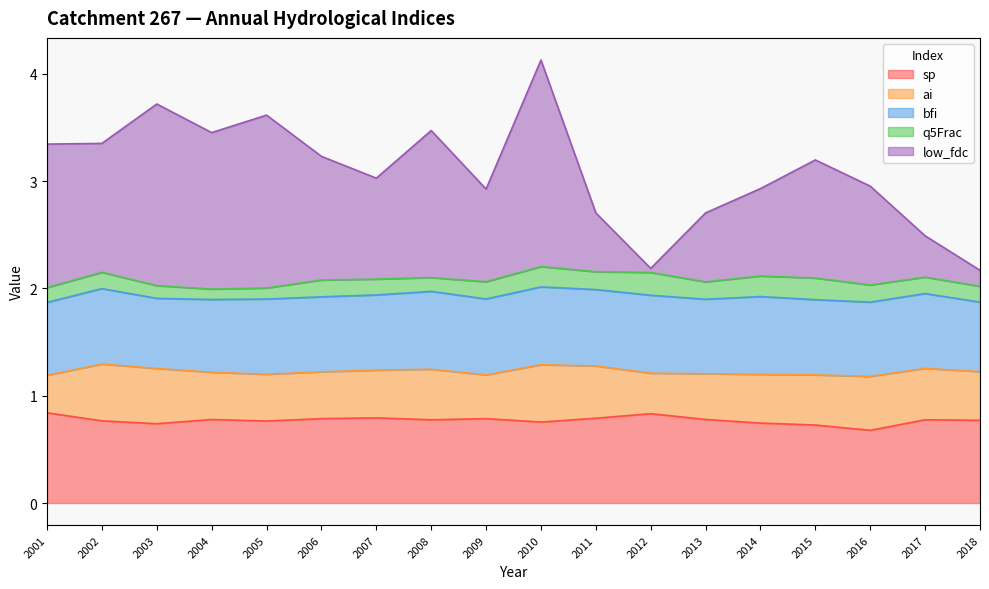

True or false: ai and q5Frac intersect in this chart.

False